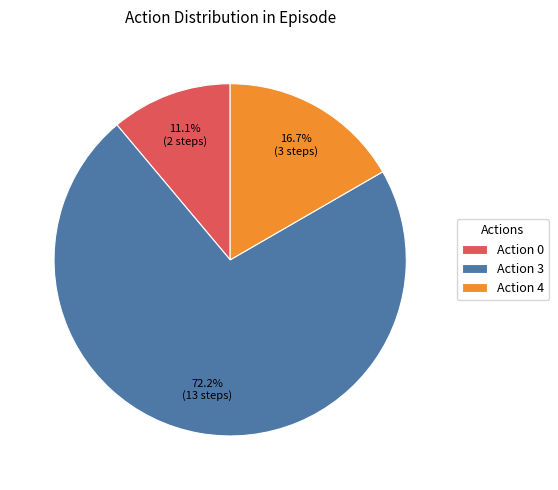

Count the number of slices in the pie.

3